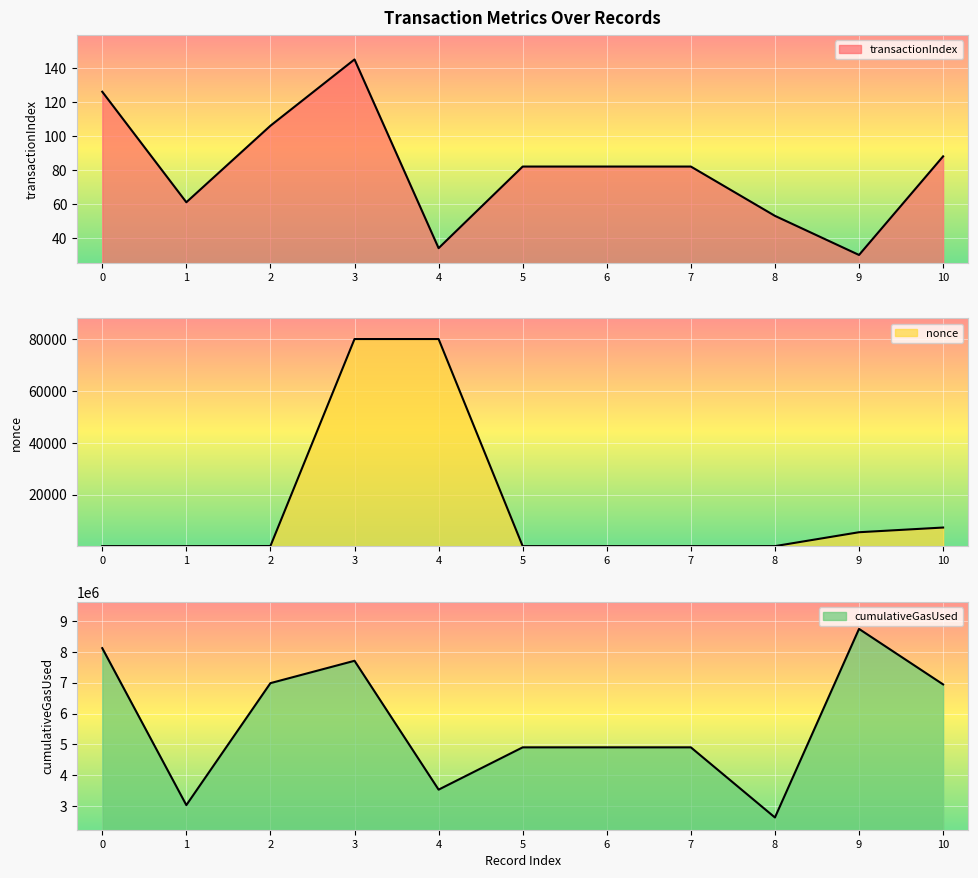

Reading left to right, transcribe all the data shown in this chart.

transactionIndex: 0=126	1=61	2=106	3=145	4=34	5=82	6=82	7=82	8=53	9=30	10=88
nonce: 0=23	1=6	2=60	3=80162	4=80164	5=19	6=19	7=19	8=20	9=5400	10=7215
cumulativeGasUsed: 0=8114414	1=3038304	2=6983012	3=7705754	4=3538543	5=4906490	6=4906490	7=4906490	8=2638185	9=8736734	10=6941643